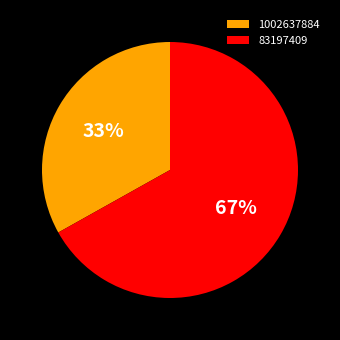

Rank the categories by value from highest to lowest.

83197409, 1002637884